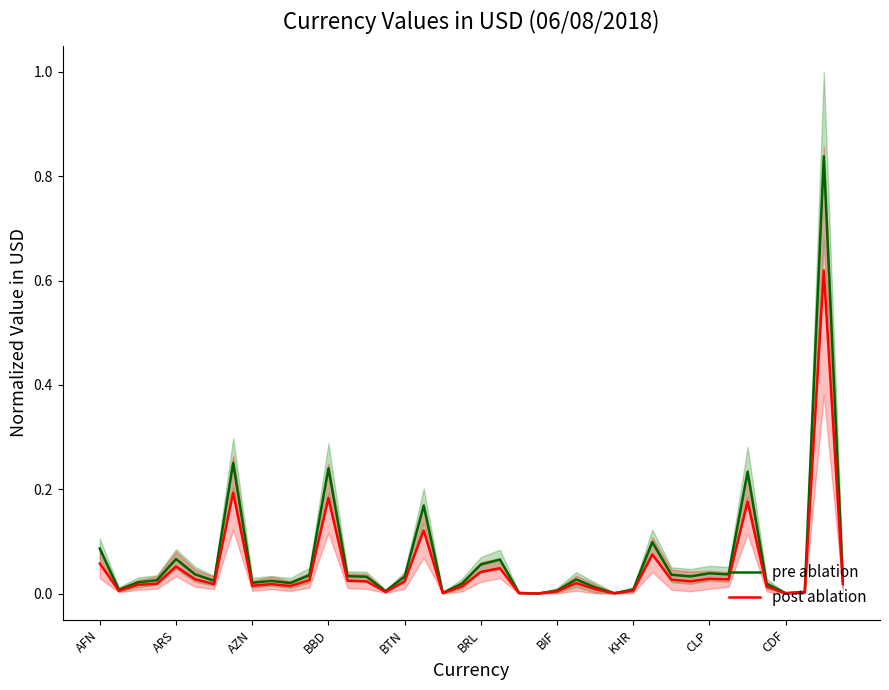

Reading left to right, extract all data points from this chart.

pre ablation: 0.1	0.0	0.0	0.0	0.1	0.0	0.0	0.3	0.0	0.0	0.0	0.0	0.2	0.0	0.0	0.0	0.0	0.2	0.0	0.0	0.1	0.1	0.0	0.0	0.0	0.0	0.0	0.0	0.0	0.1	0.0	0.0	0.0	0.0	0.2	0.0	0.0	0.0	0.8	0.0
post ablation: 0.1	0.0	0.0	0.0	0.1	0.0	0.0	0.2	0.0	0.0	0.0	0.0	0.2	0.0	0.0	0.0	0.0	0.1	0.0	0.0	0.0	0.0	0.0	0.0	0.0	0.0	0.0	0.0	0.0	0.1	0.0	0.0	0.0	0.0	0.2	0.0	0.0	0.0	0.6	0.0